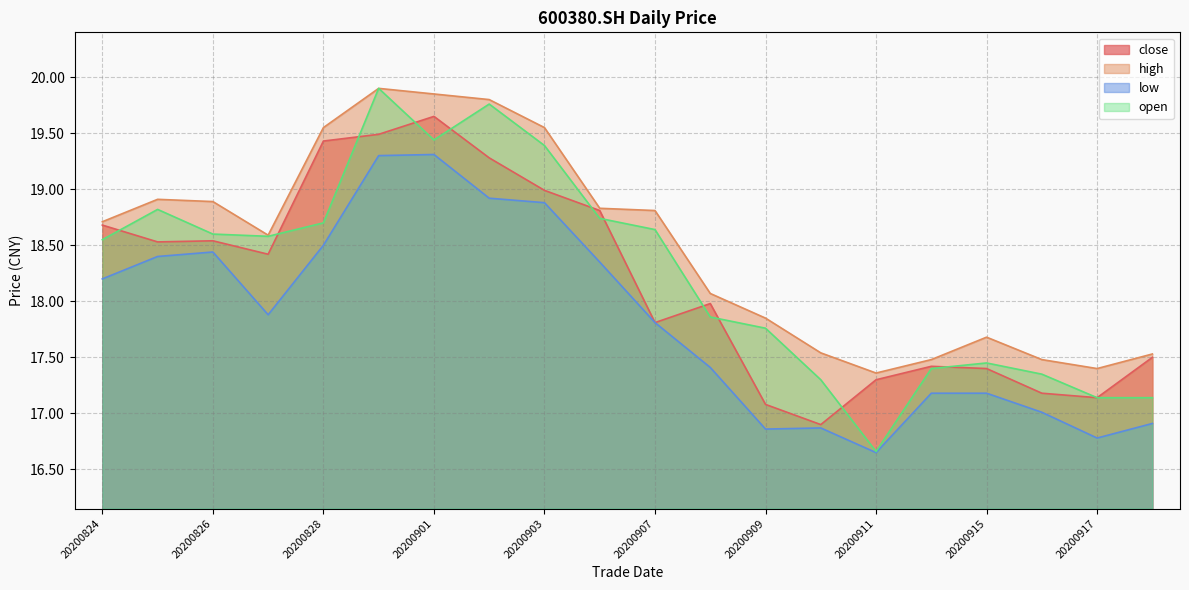

What is the difference between the second highest and second lowest values in the open series?

2.6